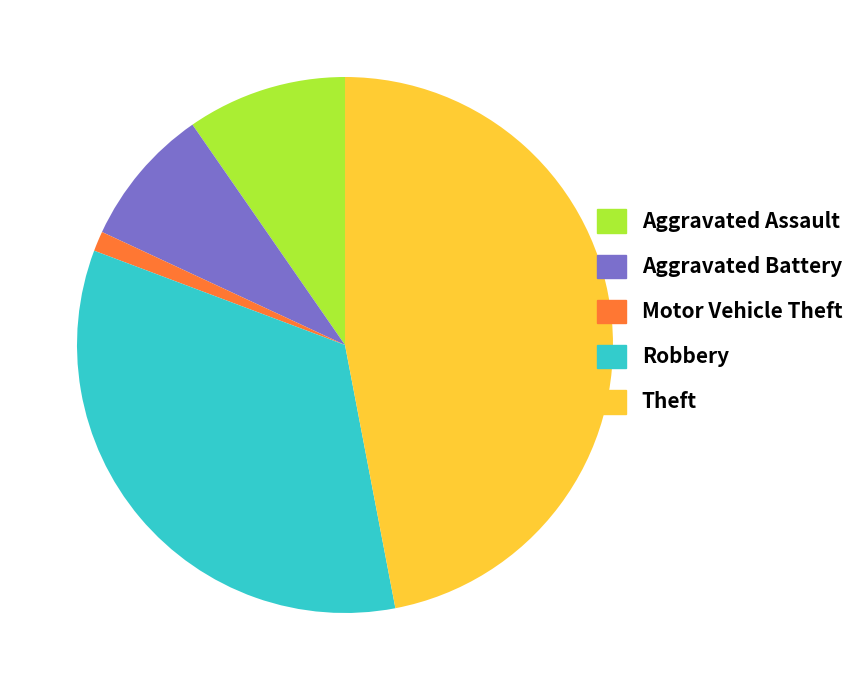

Which slice is the smallest?

Motor Vehicle Theft